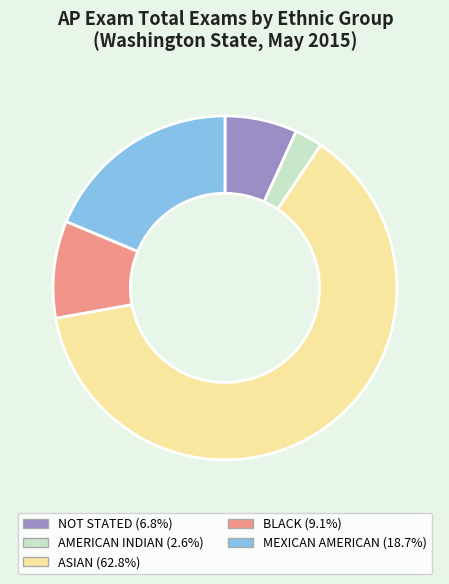

Which has a higher value, BLACK or ASIAN?

ASIAN